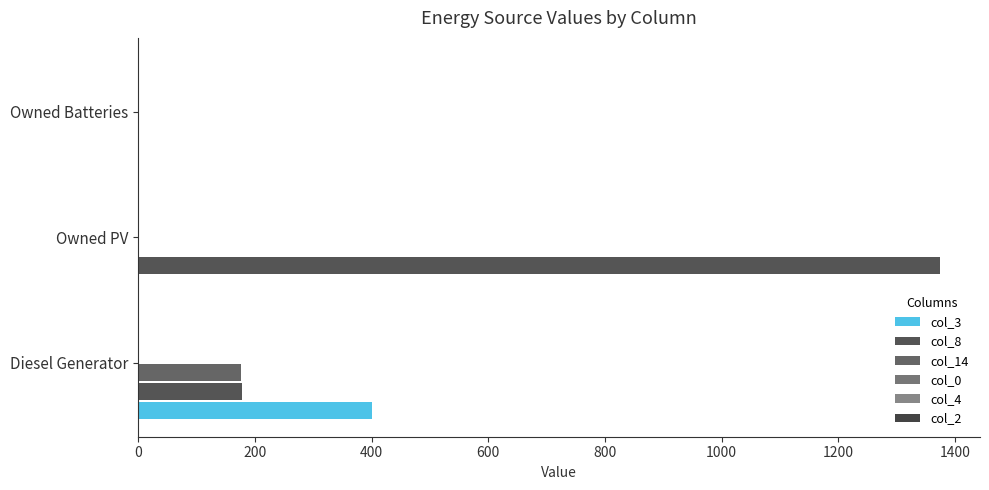

What is the sum of all col_14 values?

177.0